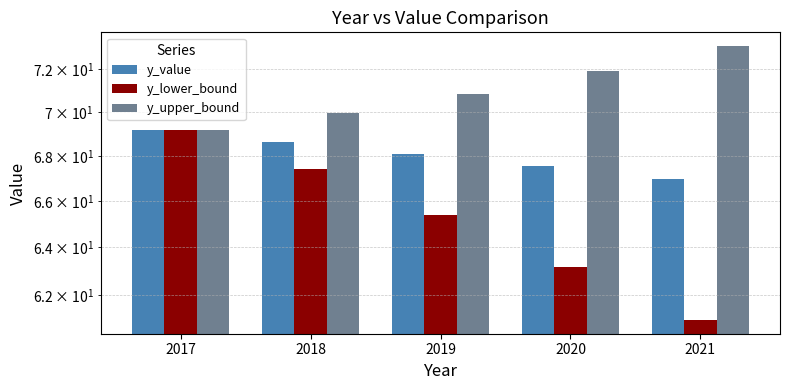

The value of y_value at 2017 is 69.2. True or false?

True